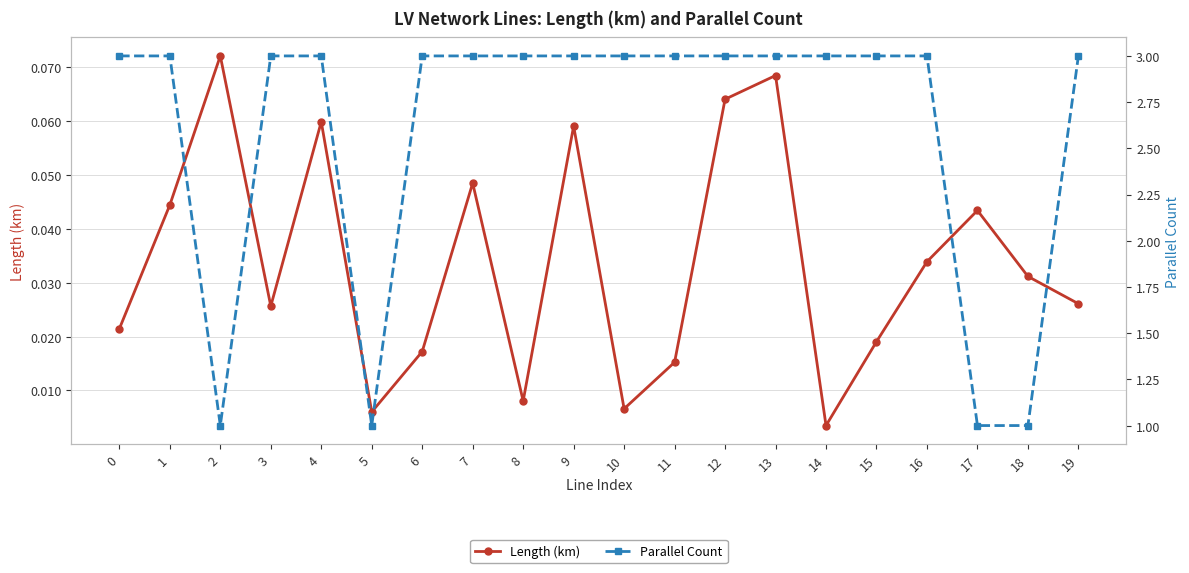

List the series in order of their overall mean, highest first.

Parallel Count, Length (km)